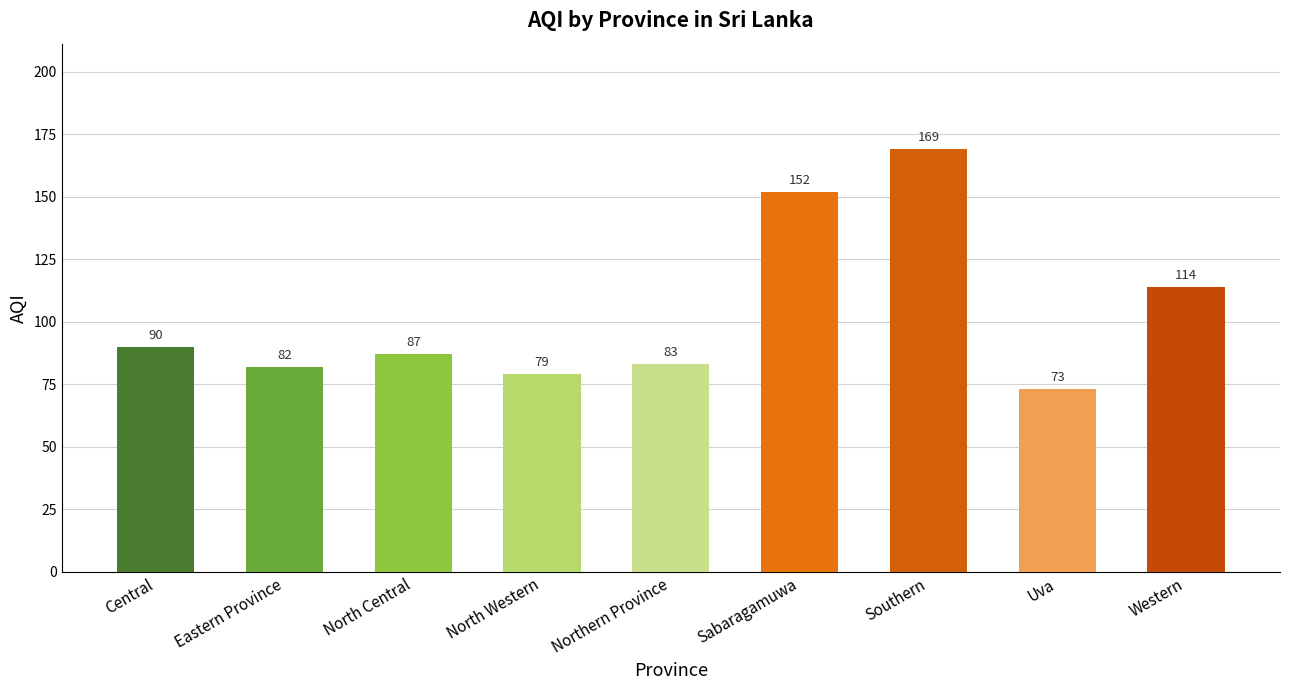

The chart shows a value of 60 at Southern. True or false?

False